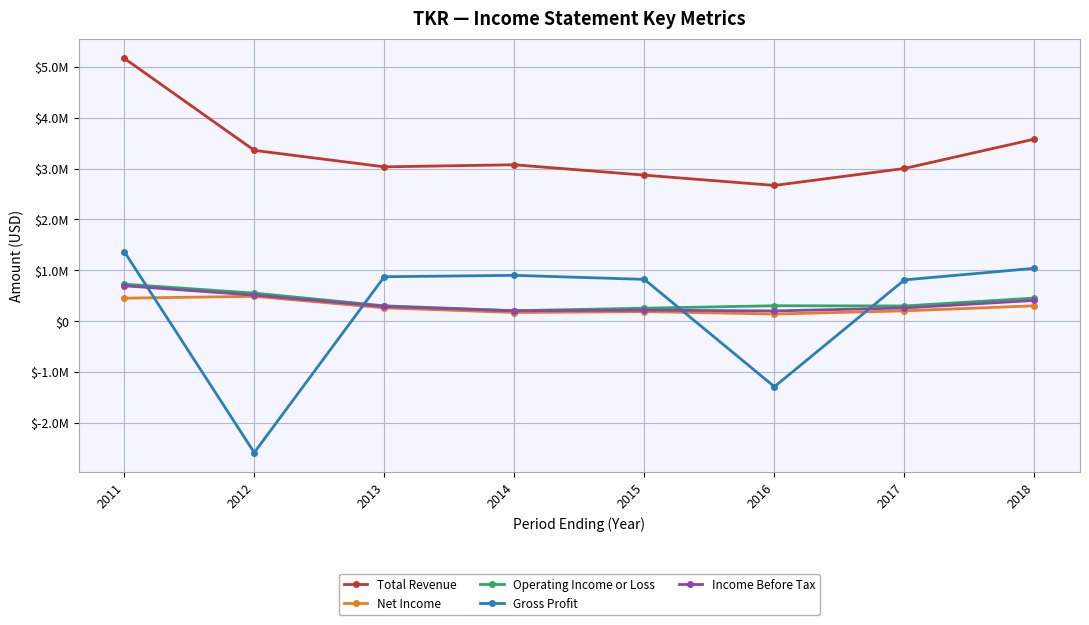

How many interior local valleys does the Income Before Tax series have?

2